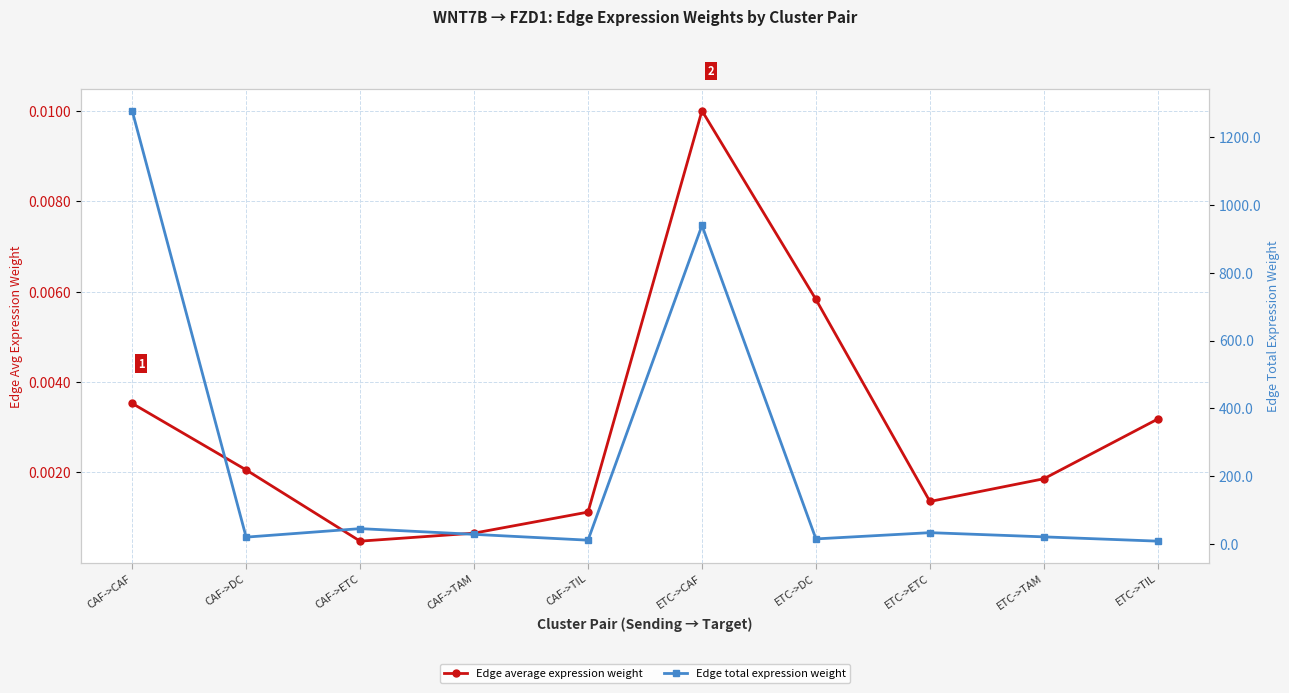

How many data points in Edge total expression weight are less than 28?

5